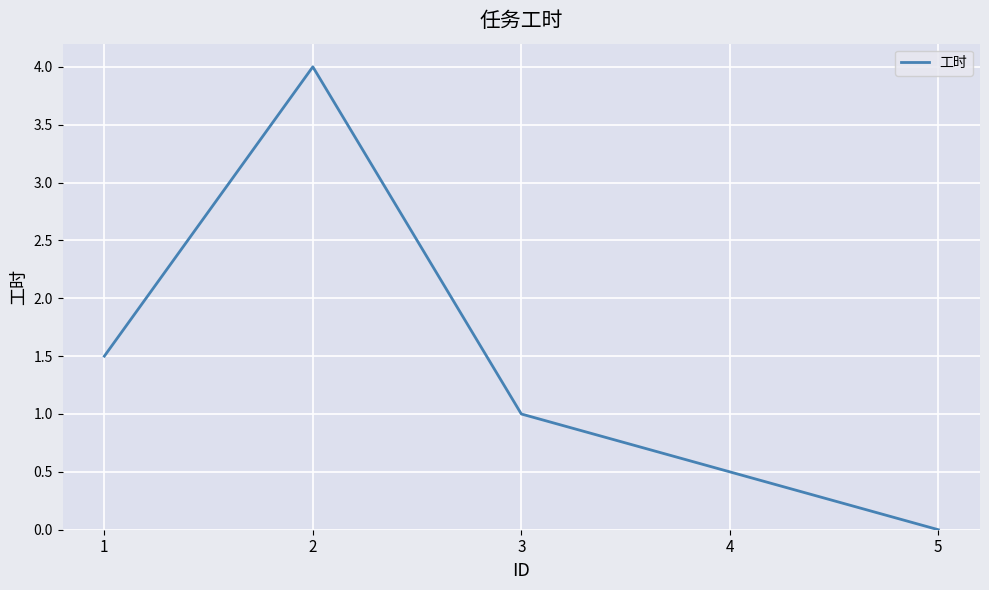

What is the difference between the maximum and minimum values?

4.0